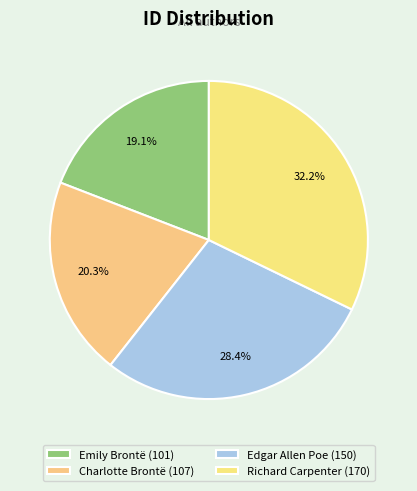

Between Richard Carpenter and Charlotte Brontë, which is larger?

Richard Carpenter